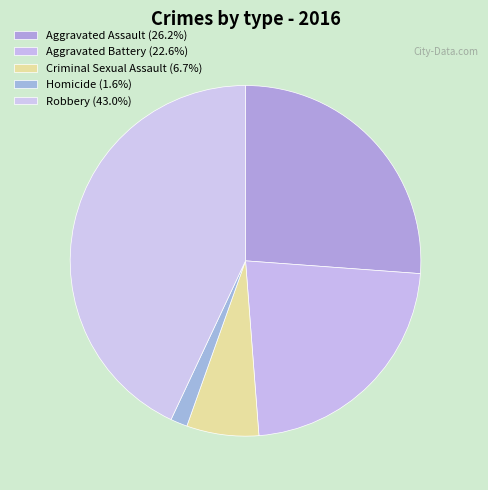

How many slices are in this pie chart?

5